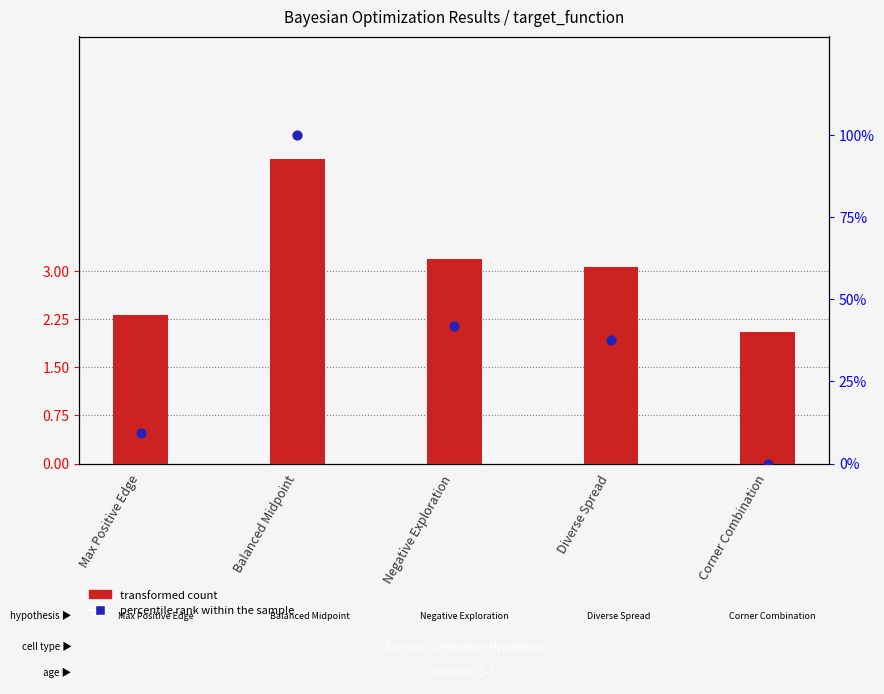

At which category is the sum across all series the highest?

Balanced Midpoint